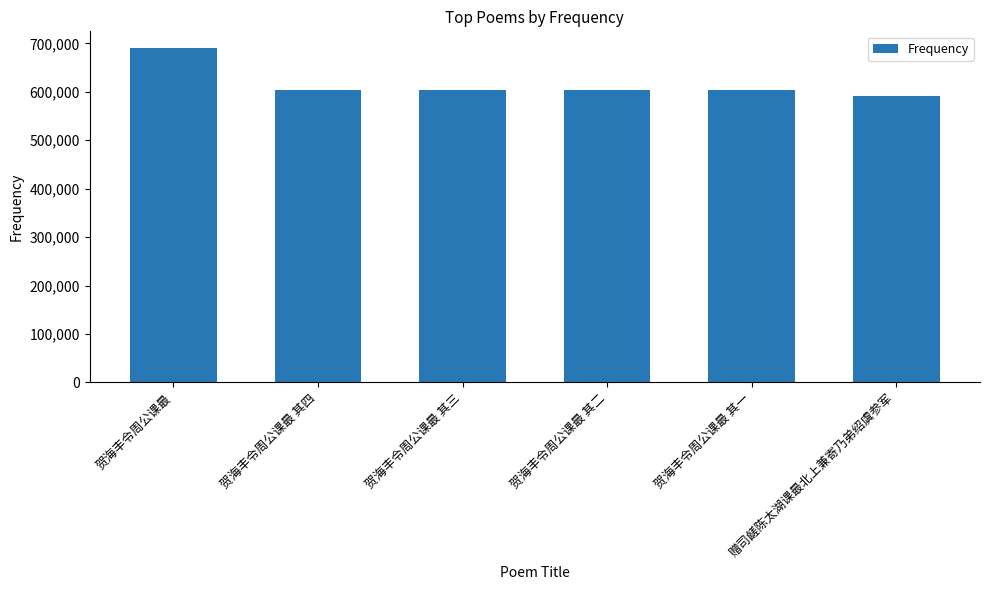

Is it true that the value at 贺海丰令周公课最 其四 is 604591?

True